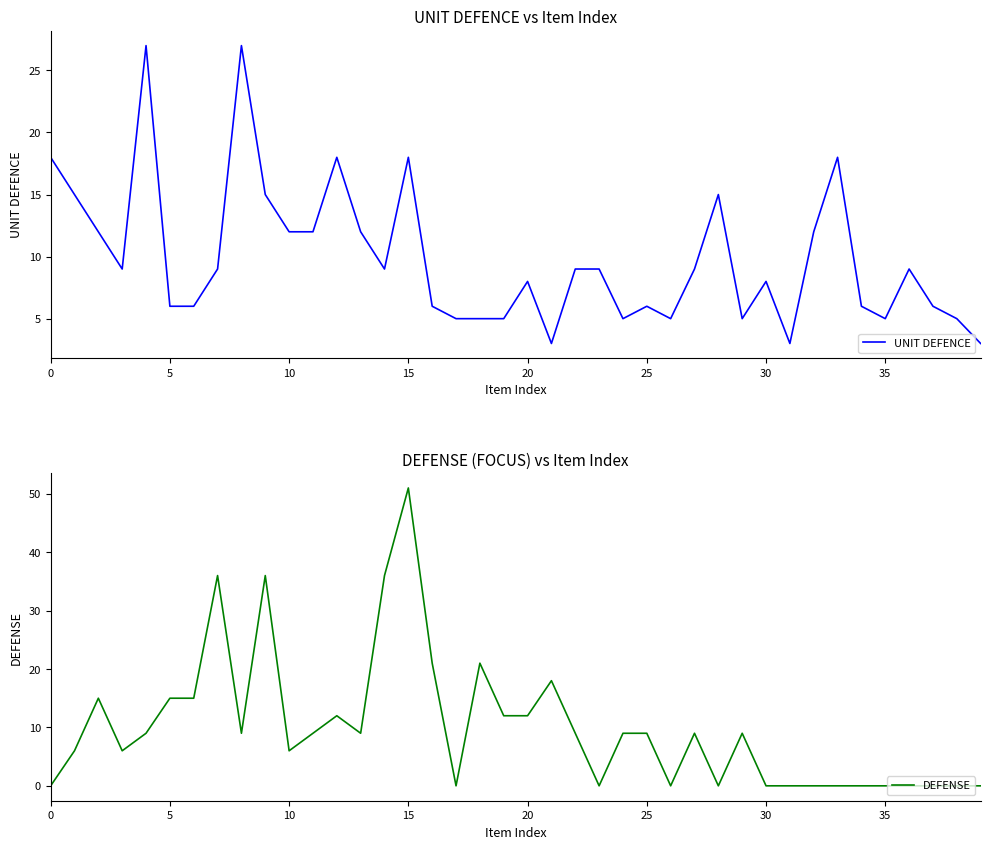

What is the minimum value for UNIT DEFENCE?

3